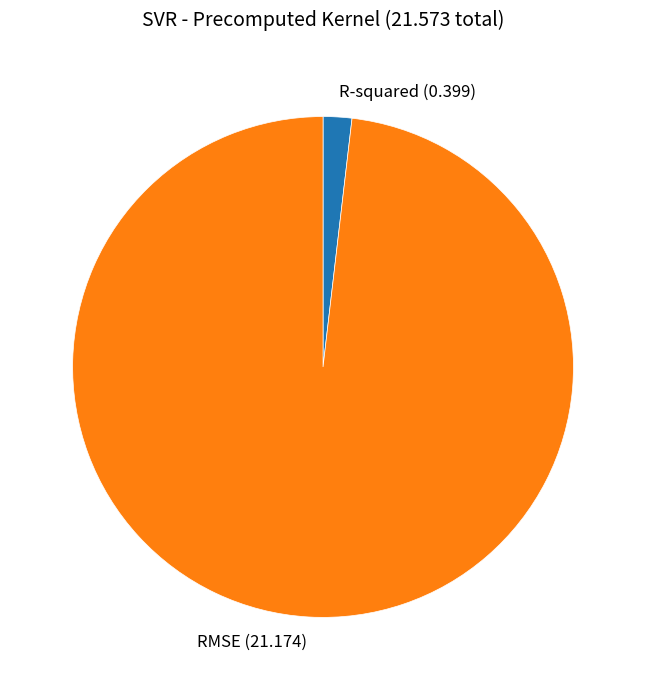

True or false: RMSE accounts for 98% of the total.

True